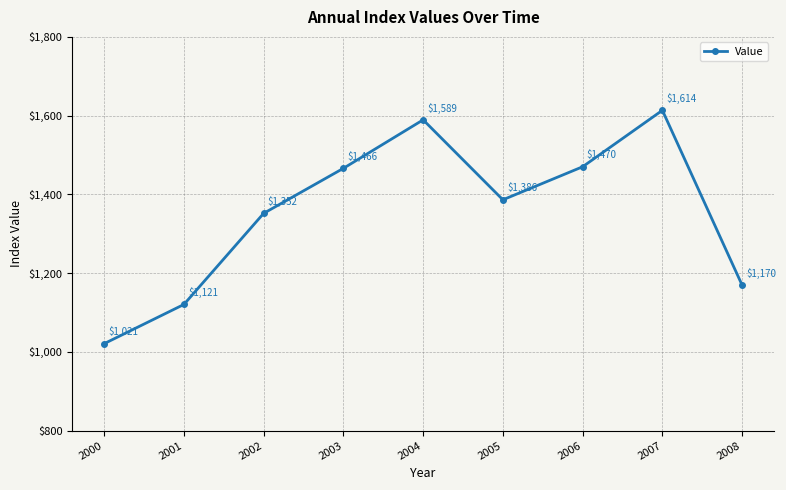

Which category has the highest value across all series?

2007